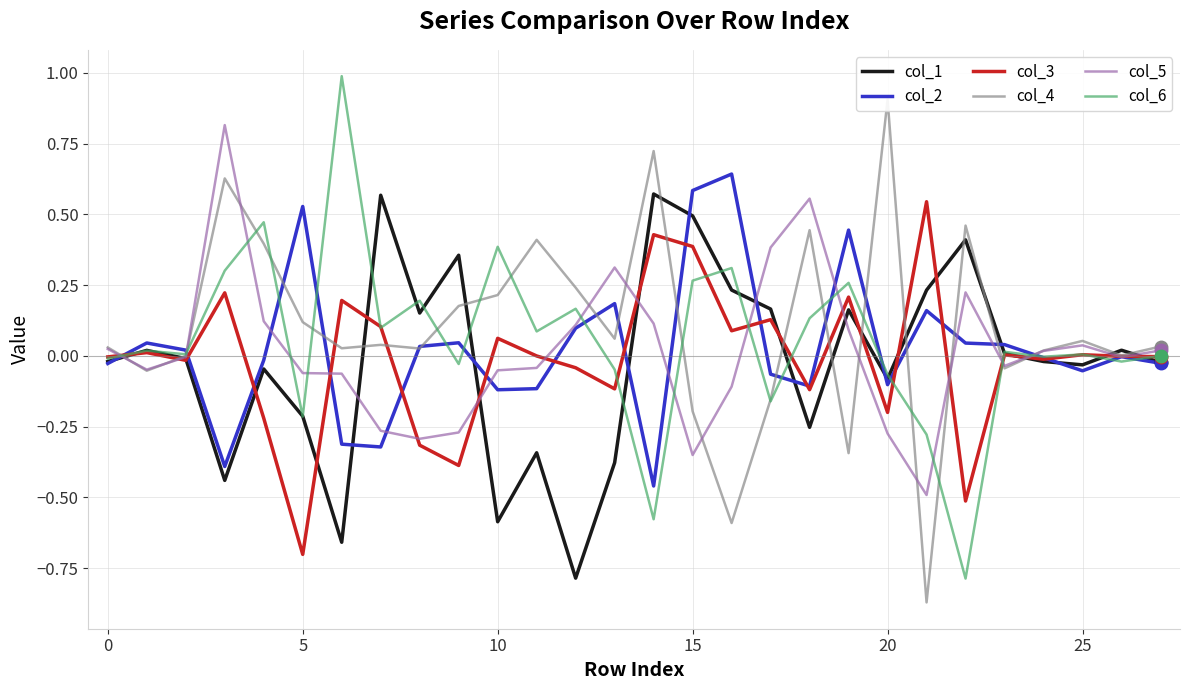

Which label corresponds to the smallest value in the chart?

21